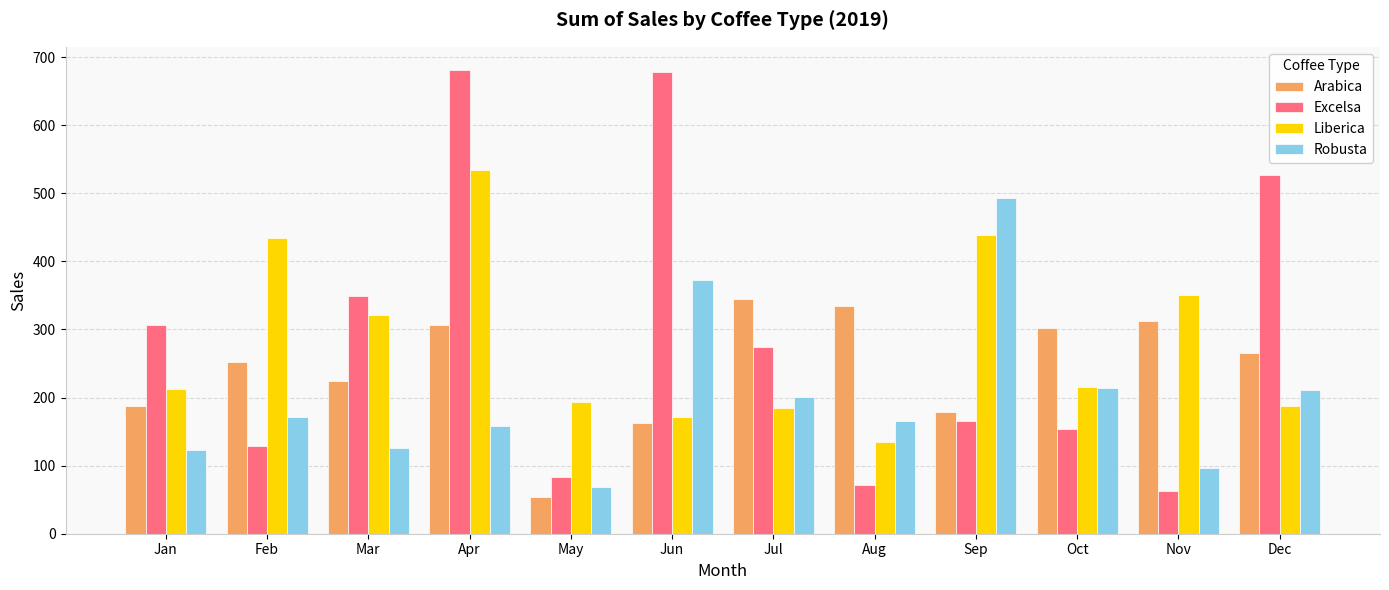

Are the bars horizontal?

No